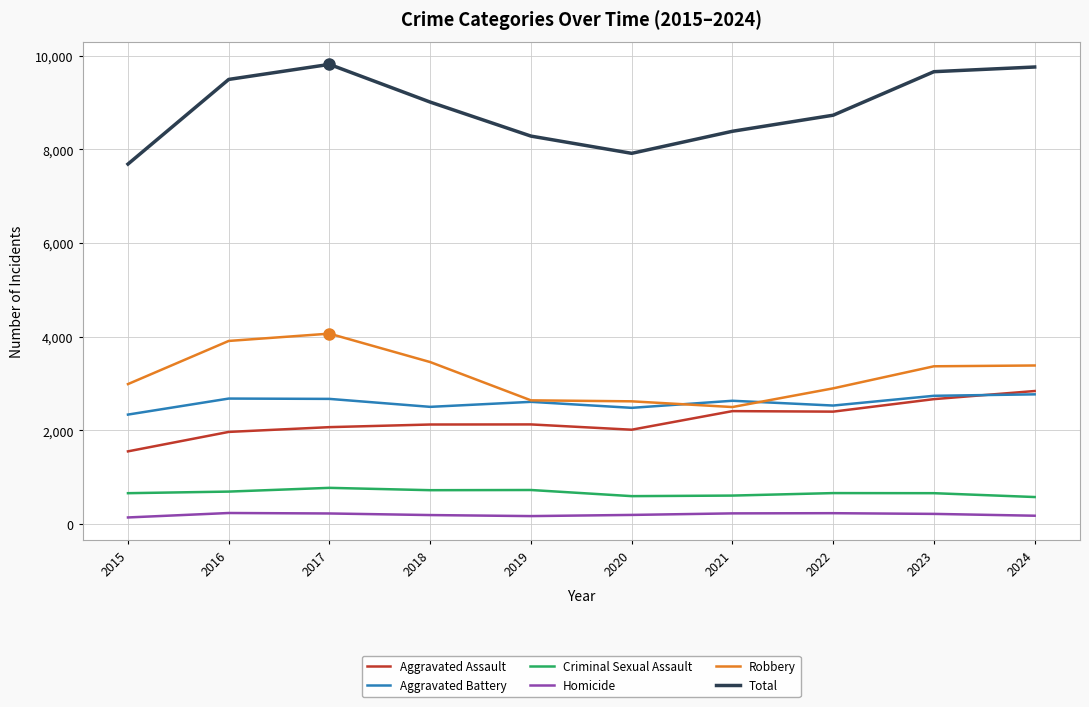

How many lines are shown in the chart?

6